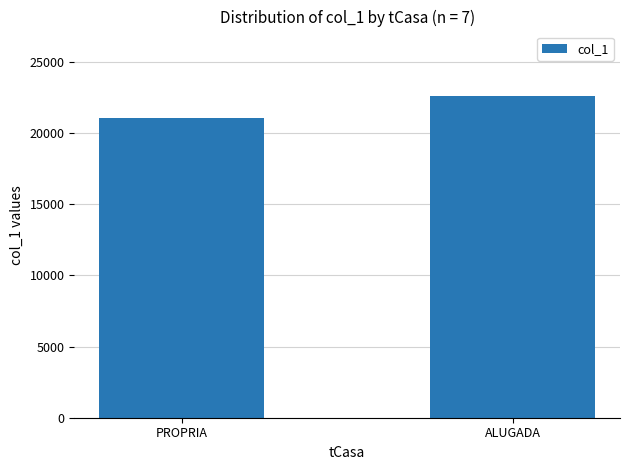

What is the value of the 2nd bar from the left?

22606.5